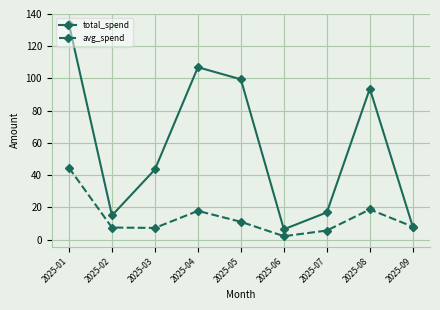

Count the number of data series in this chart.

2